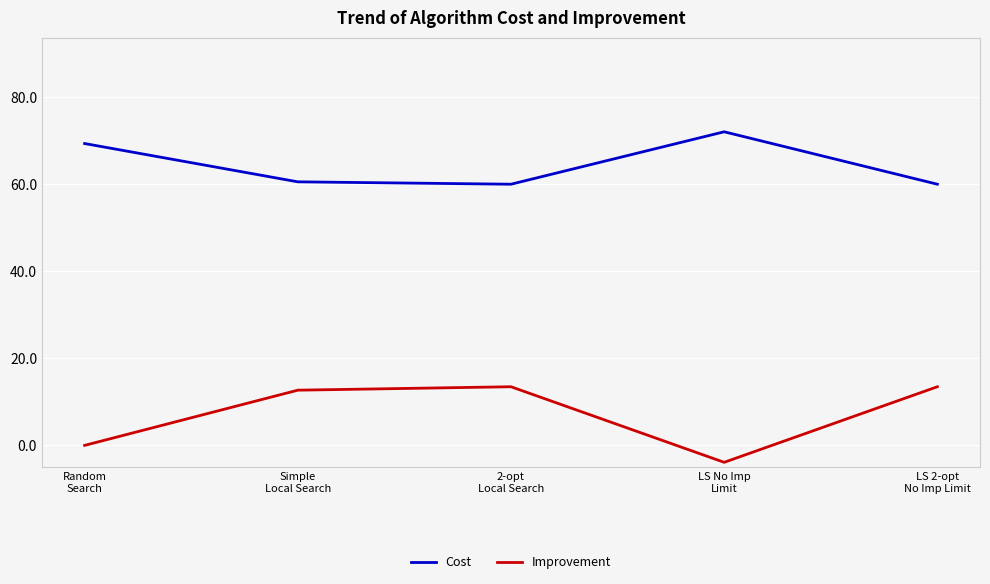

Which category has the lowest value in the Improvement series?

LS No Imp
Limit